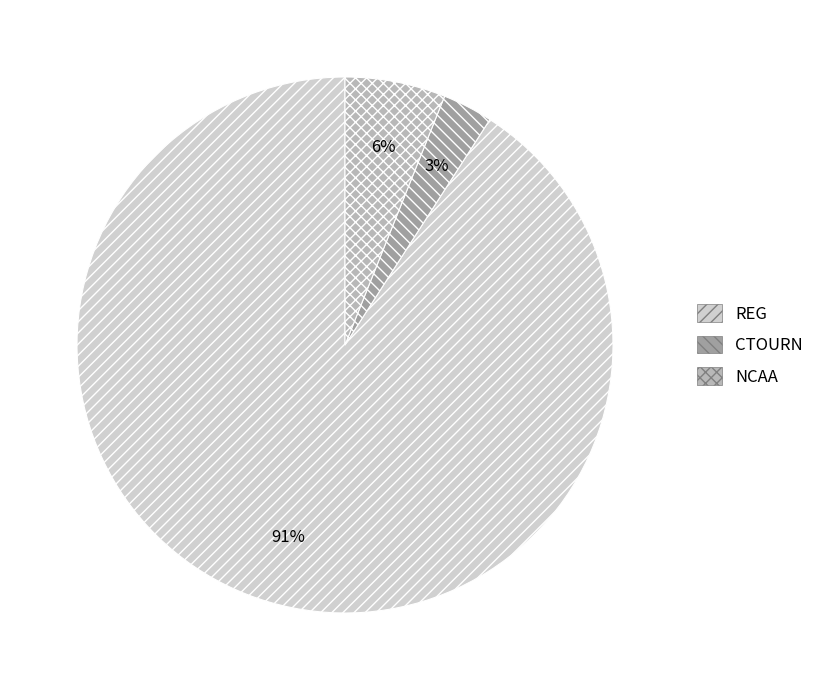

Does REG account for over 50% of the chart?

Yes